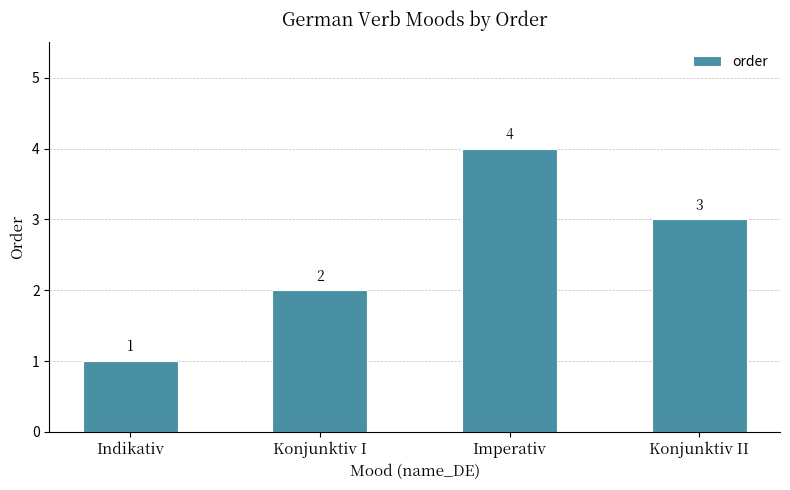

What is the greatest value displayed?

4